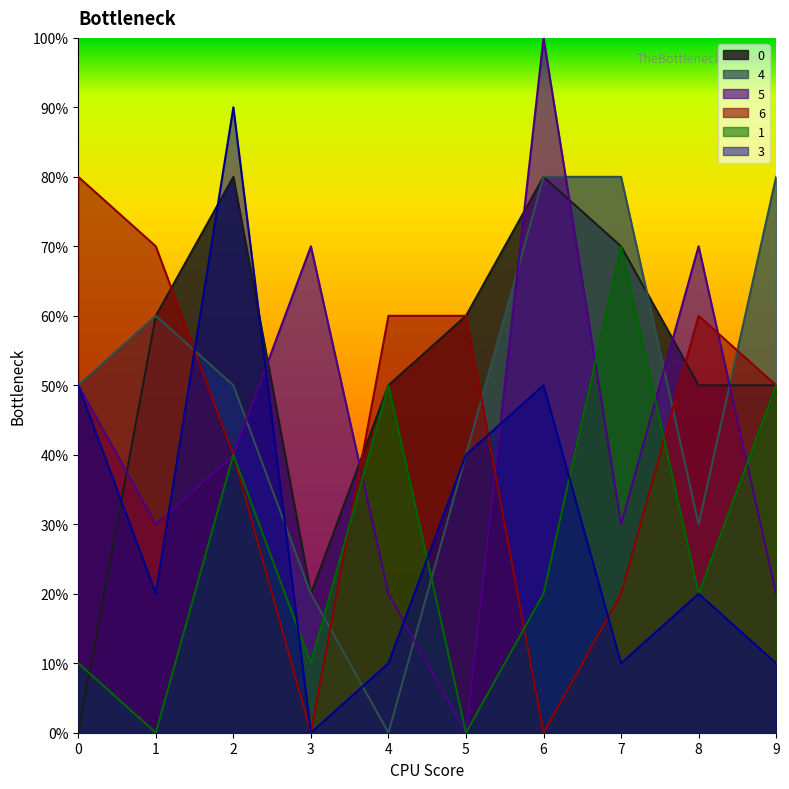

Rank the series by their maximum value, from highest to lowest.

5, 3, 0, 4, 6, 1